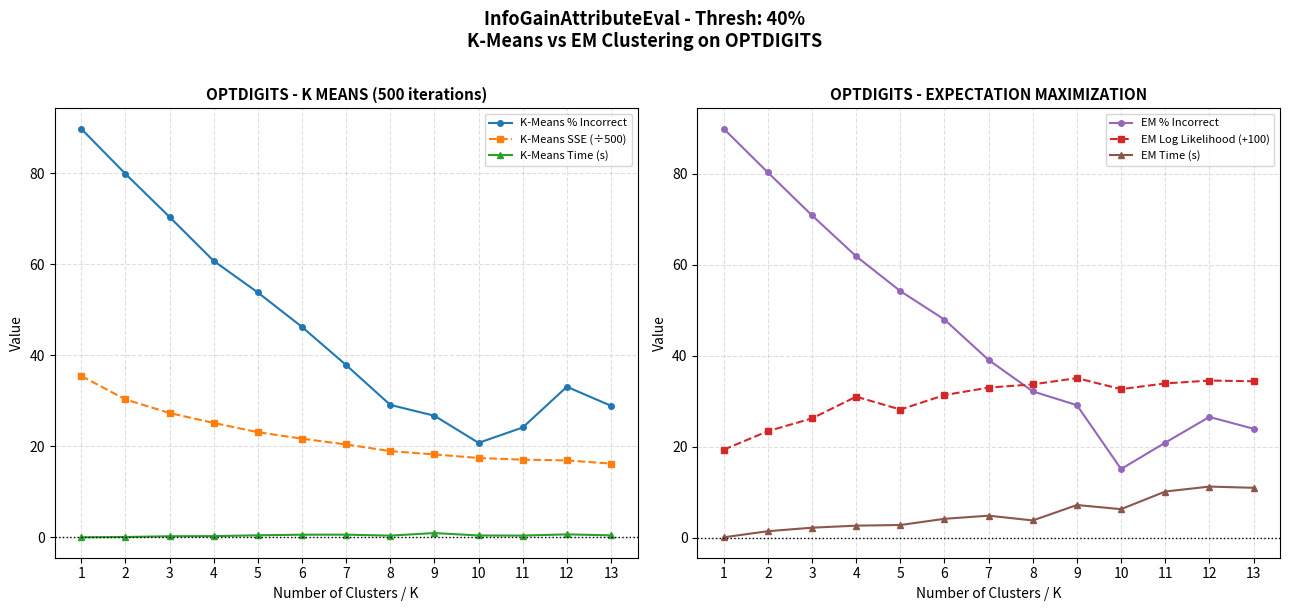

What is the difference between the highest and lowest values at 9?

34.1